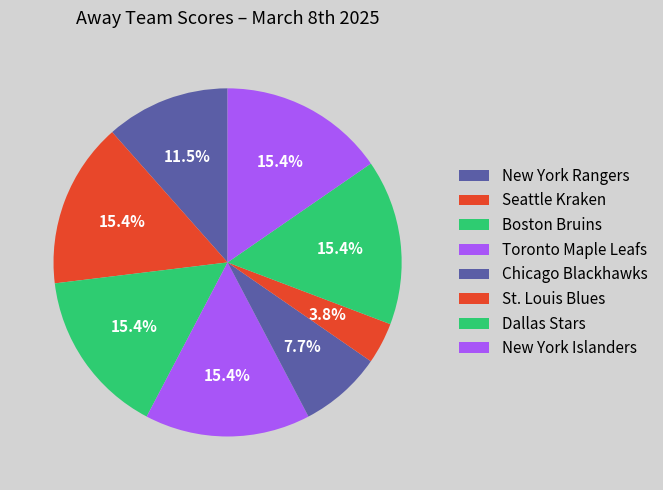

True or false: Seattle Kraken accounts for 15% of the total.

True